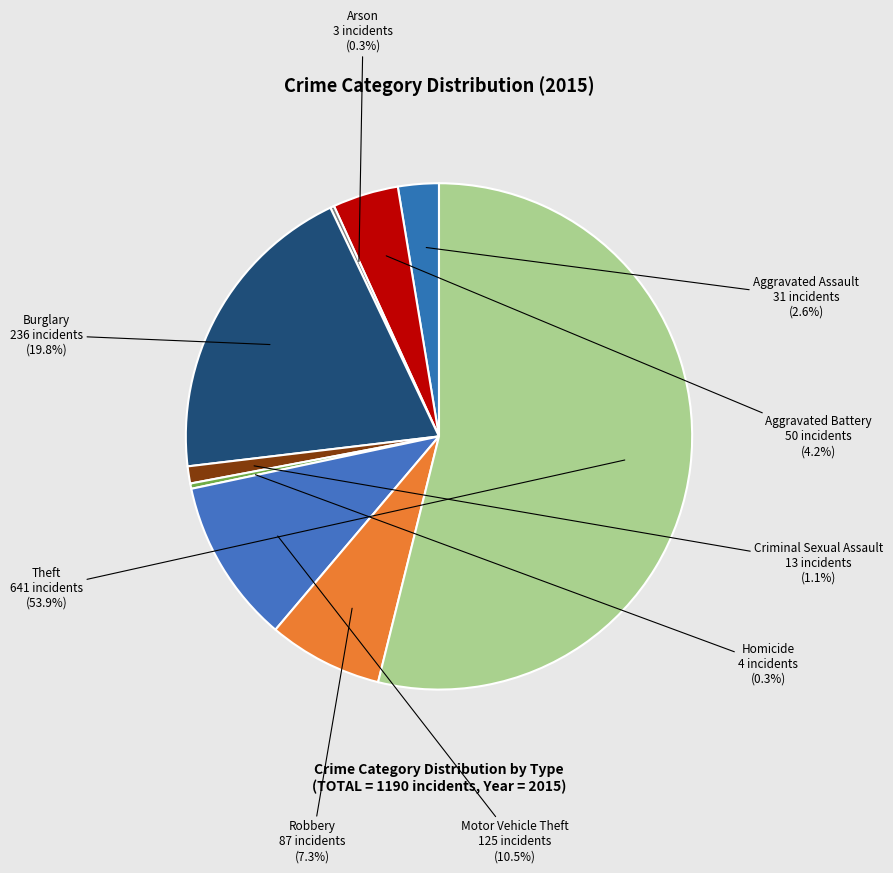

How many segments does this pie chart have?

9